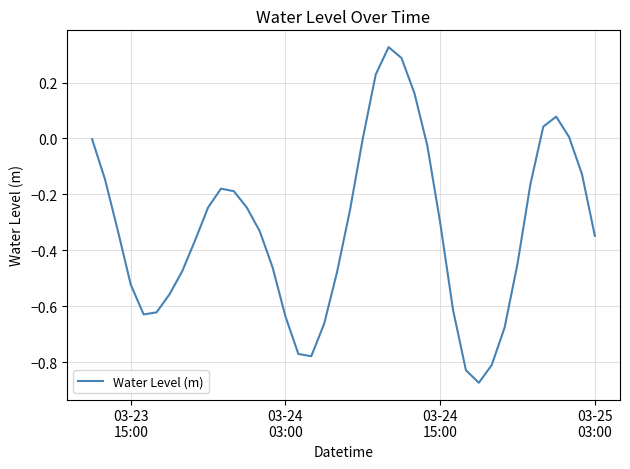

What is the difference between the maximum and minimum values?

1.2